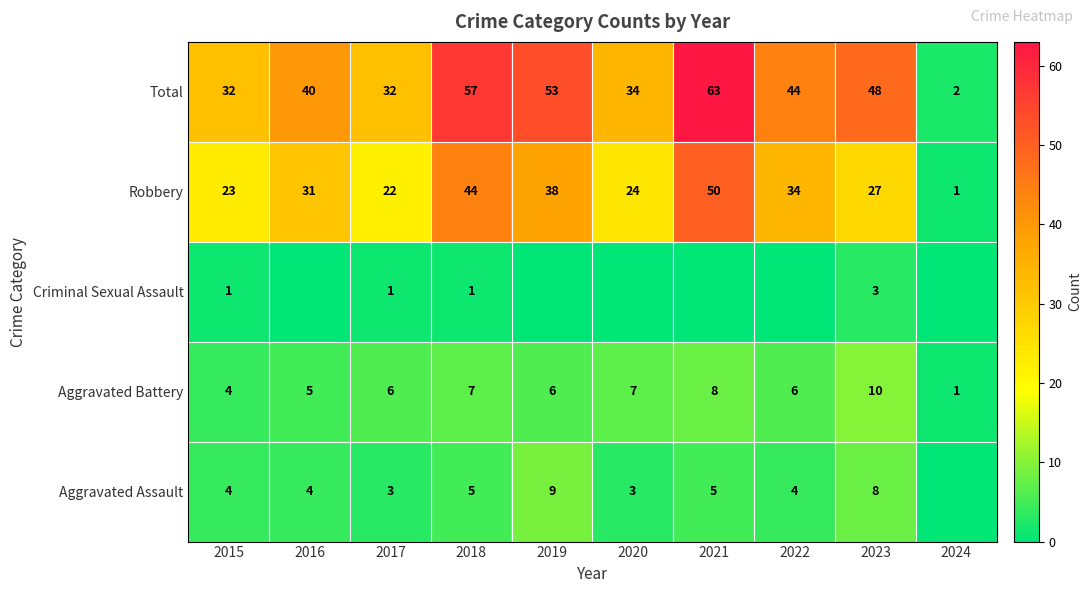

How many data points does each series have?

10